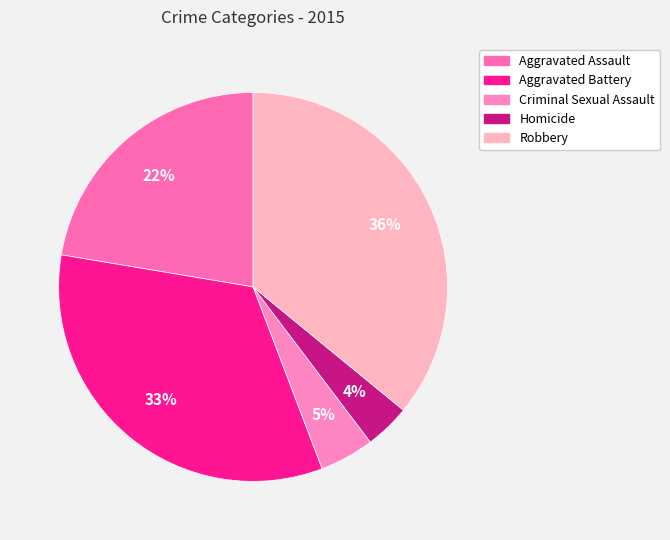

To the nearest percent, what percentage of the pie is Criminal Sexual Assault?

5%